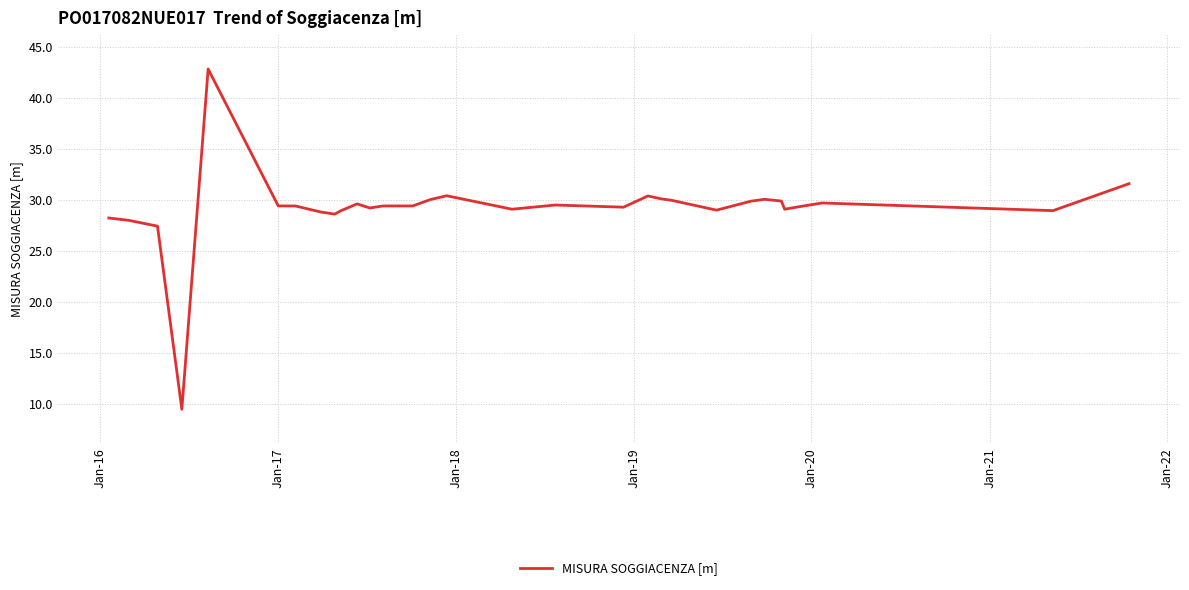

What is the minimum value shown in the chart?

9.5